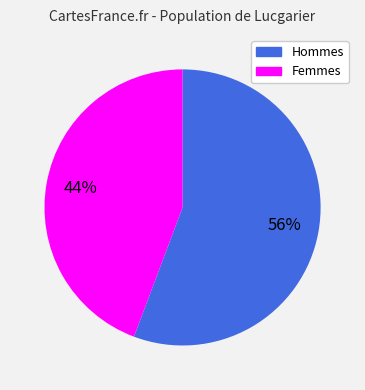

Is there any slice that represents more than half of the pie?

Yes